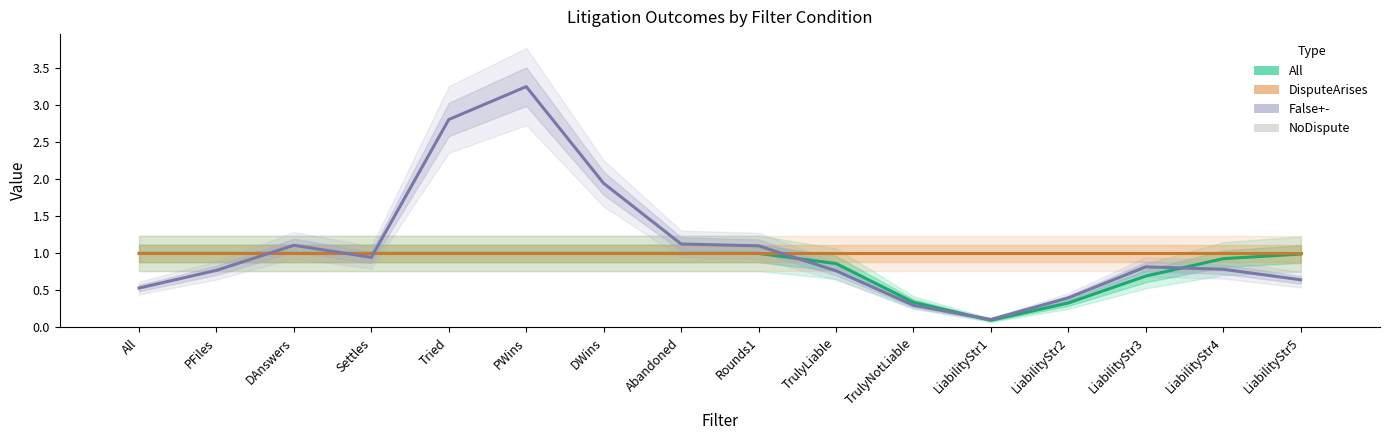

What is the difference between the False+- values at PFiles and DAnswers?

0.3